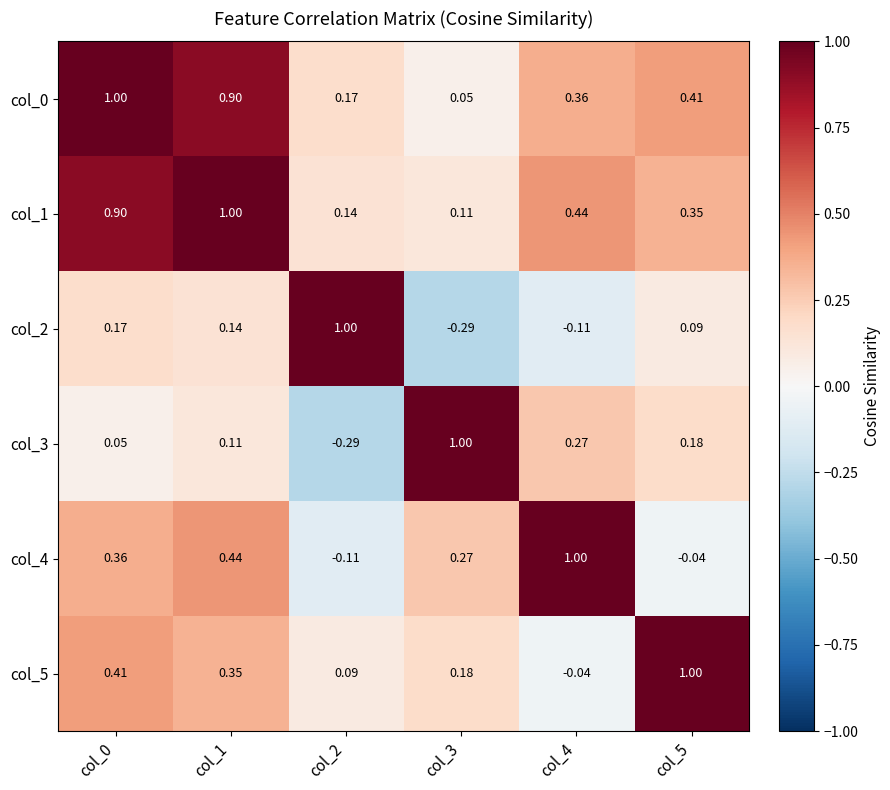

How many data points in col_2 are less than 0?

2